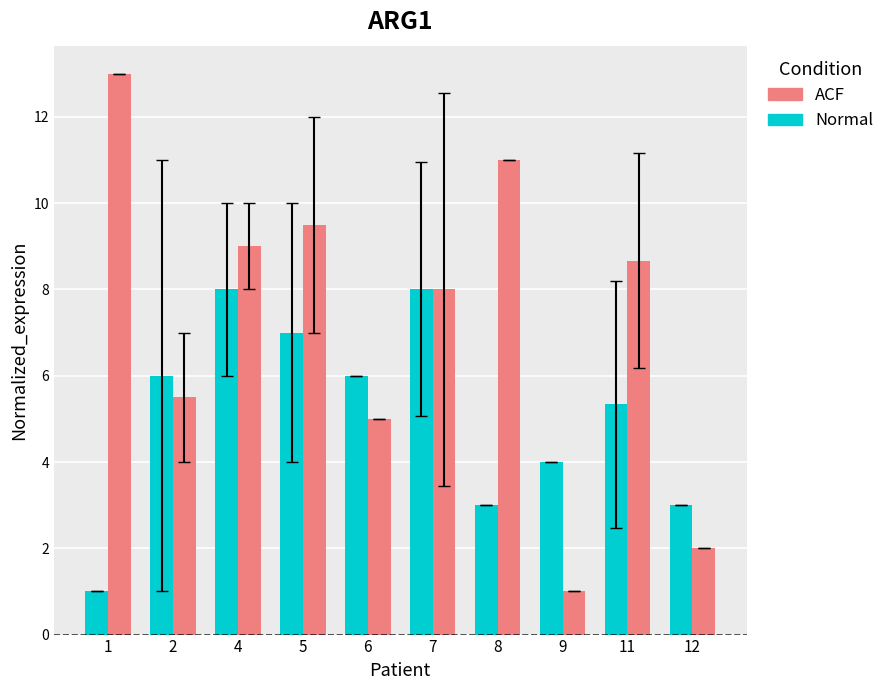

Rank the series by their maximum value, from highest to lowest.

ACF, Normal